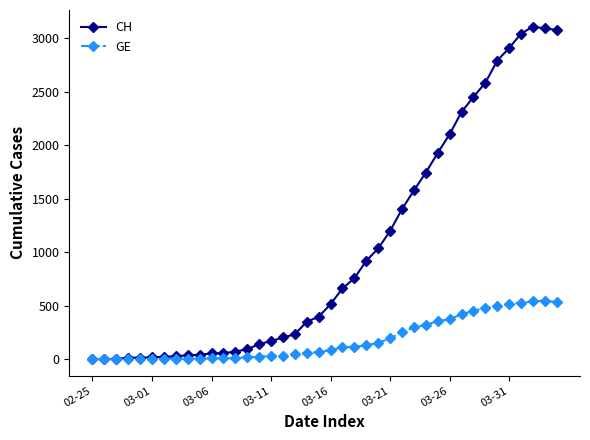

List the series in order of their overall mean, lowest first.

GE, CH